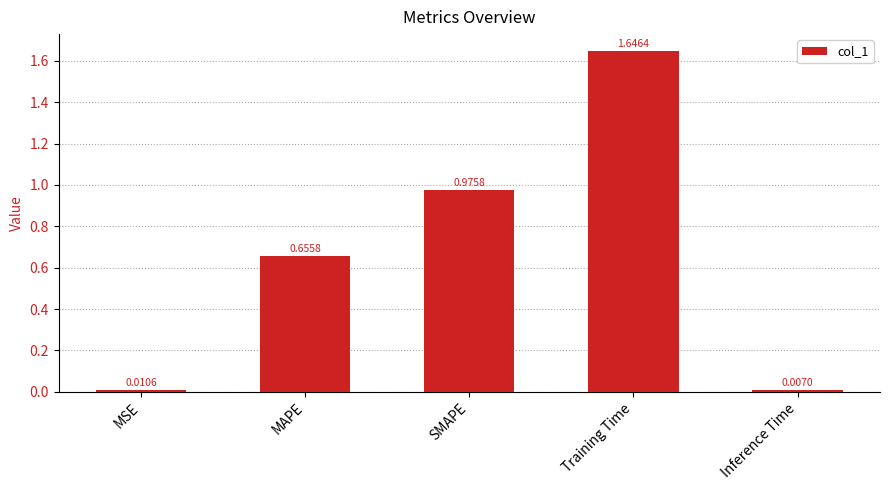

At which category does the chart reach its peak across all series?

Training Time